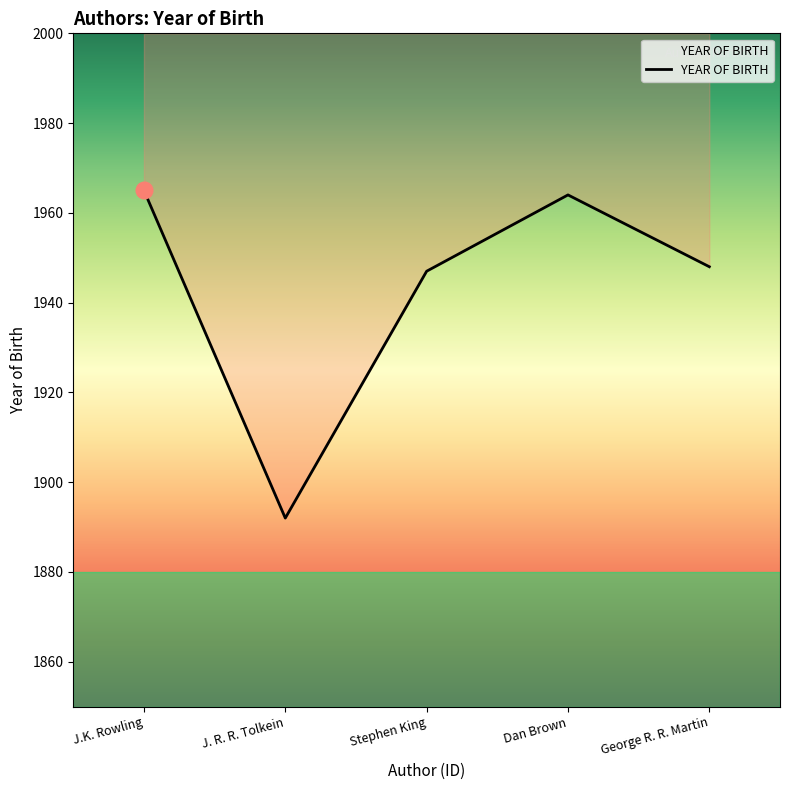

What is the change in value from J. R. R. Tolkein to George R. R. Martin?

+56